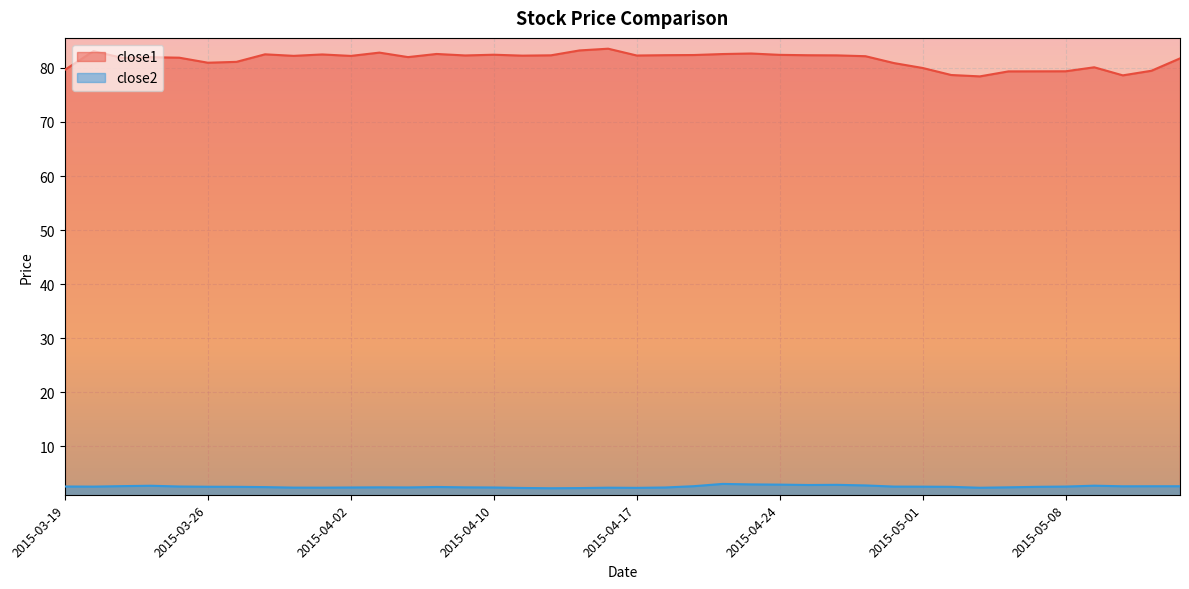

What is the value of the close1 point at the 5th from the left?

81.9